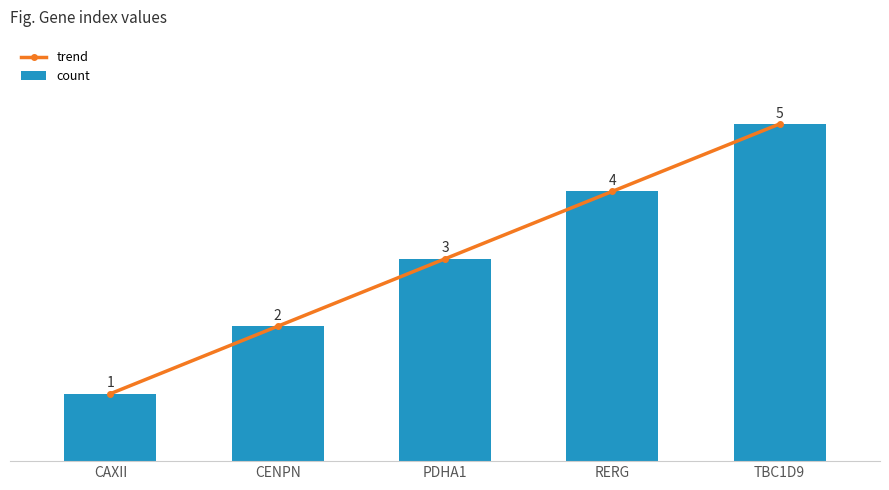

Reading left to right, transcribe all the data shown in this chart.

trend: 1	2	3	4	5
count: 1	2	3	4	5